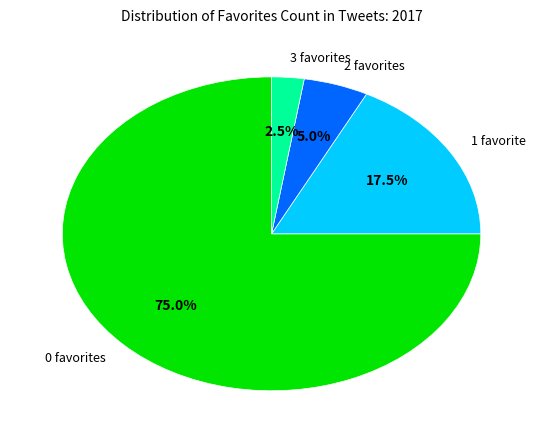

How many segments does this pie chart have?

4